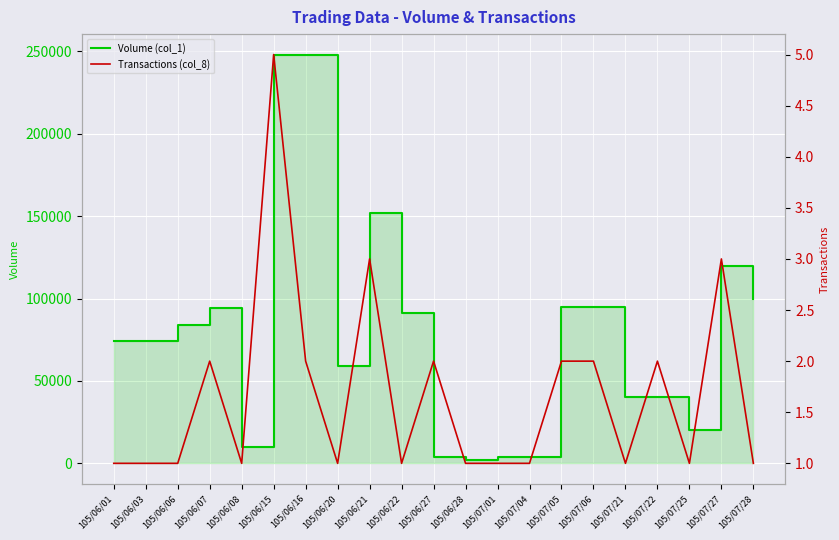

How many lines are shown in the chart?

2